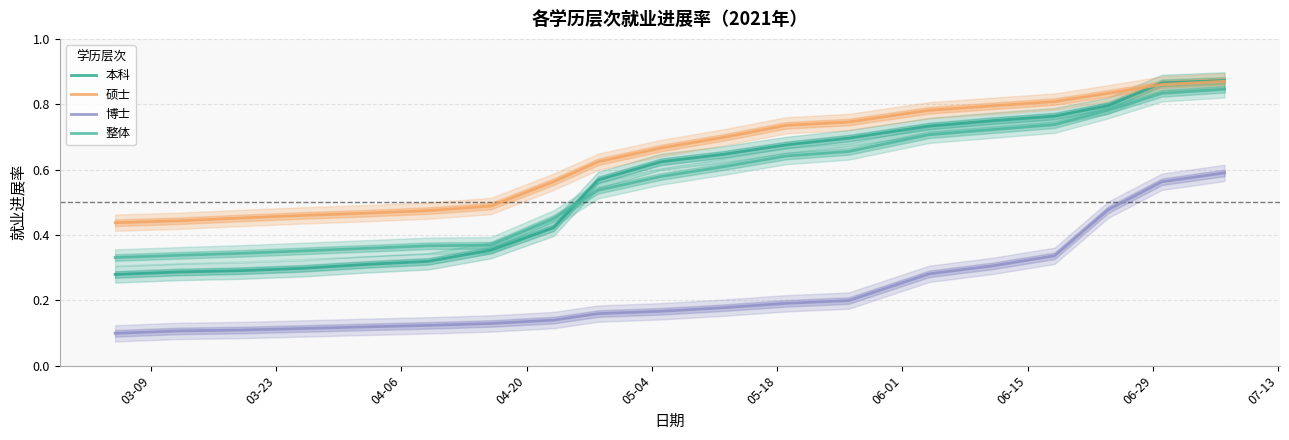

Which series has the largest total across all categories?

硕士